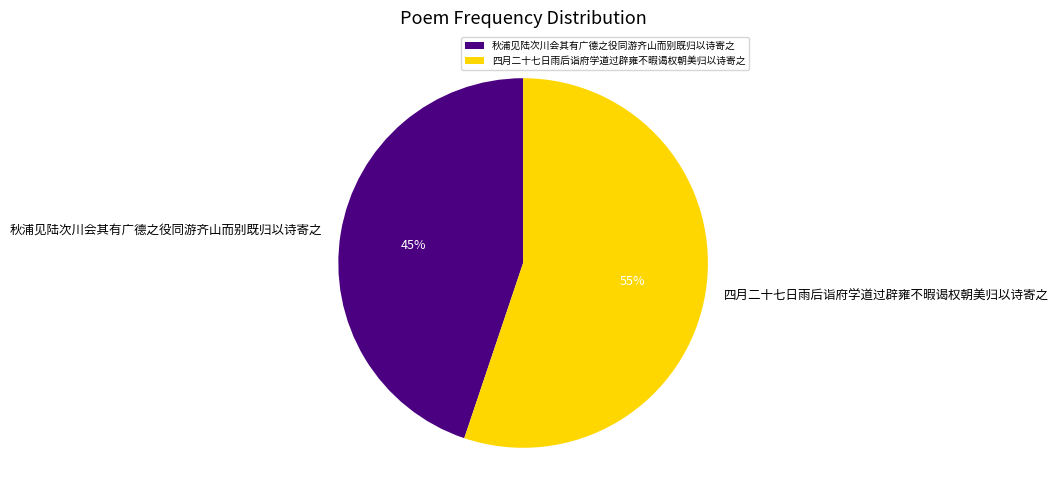

Is 四月二十七日雨后诣府学道过辟雍不暇谒权朝美归以诗寄之 the majority of the pie?

Yes